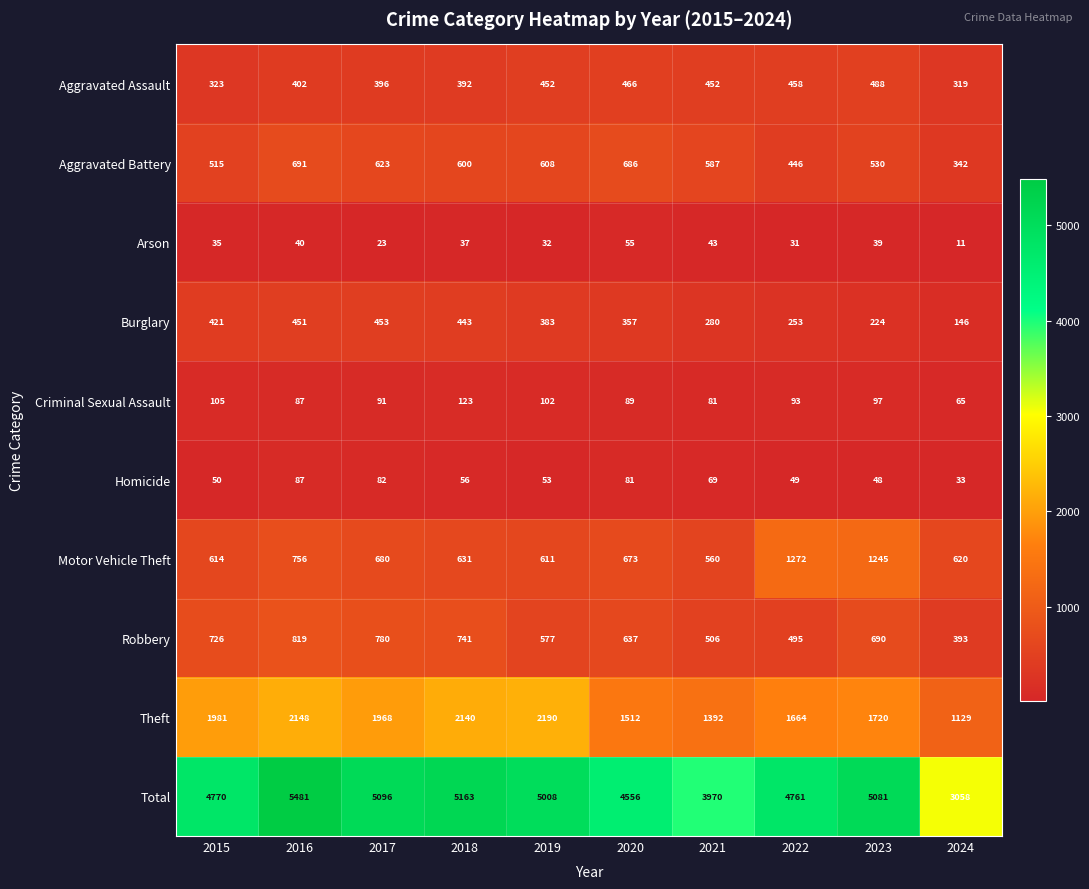

What is the difference between the second highest and minimum values in the Motor Vehicle Theft series?

685